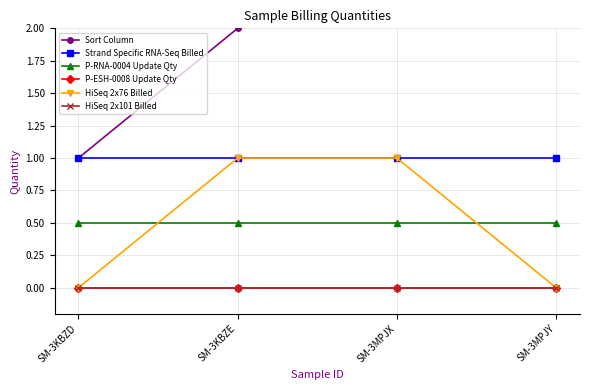

What is the average value of the P-RNA-0004 Update Qty series?

0.5